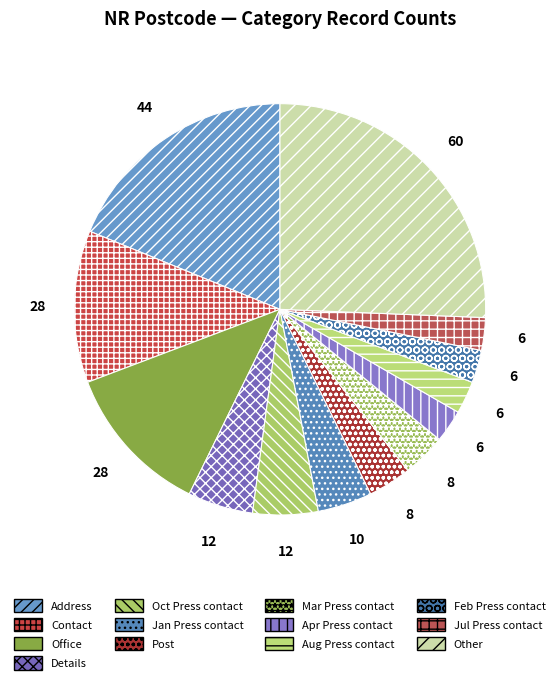

How many slices are in this pie chart?

13